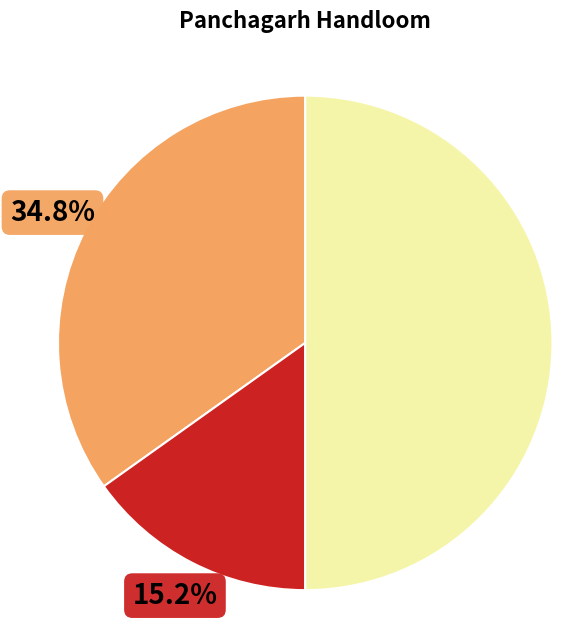

How many segments does this pie chart have?

3